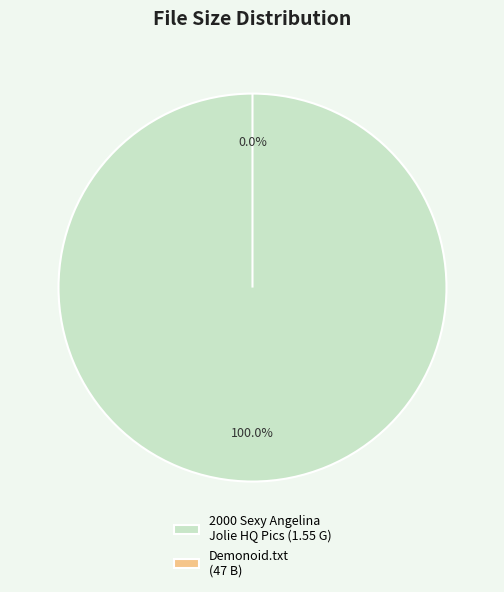

Is it true that Torrent downloaded from Demonoid.com.txt (47 B) is 88% of the pie?

False